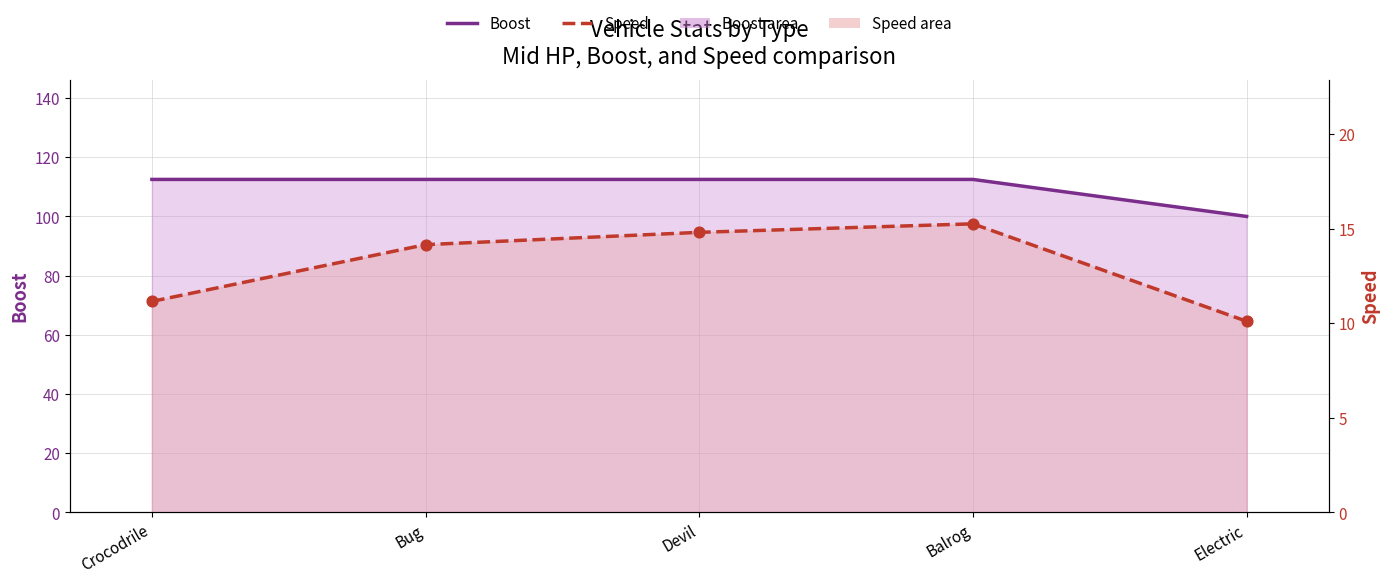

At which category is the sum across all series the highest?

Balrog